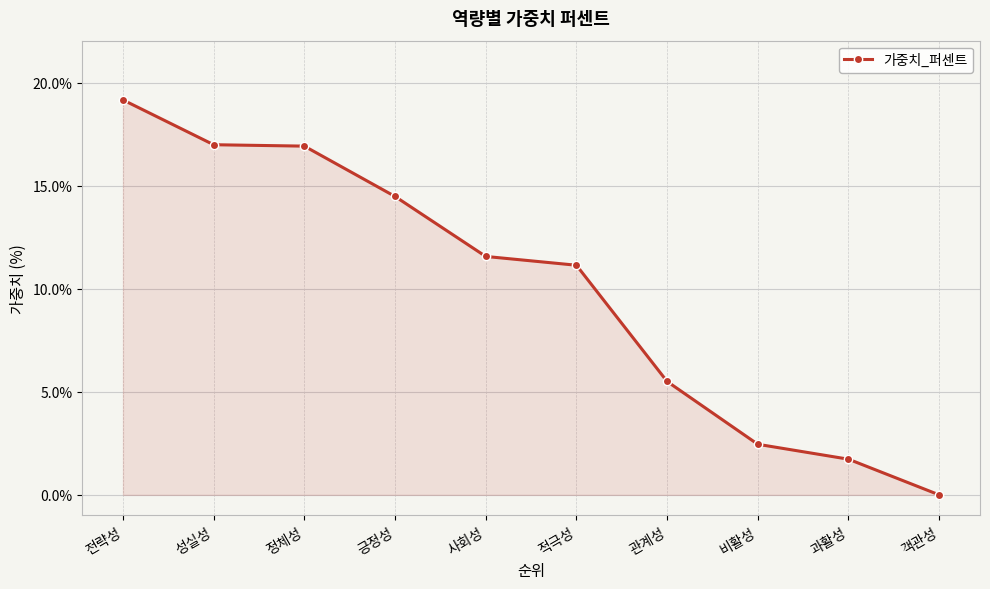

What is the value of the 6th point from the left?

11.1